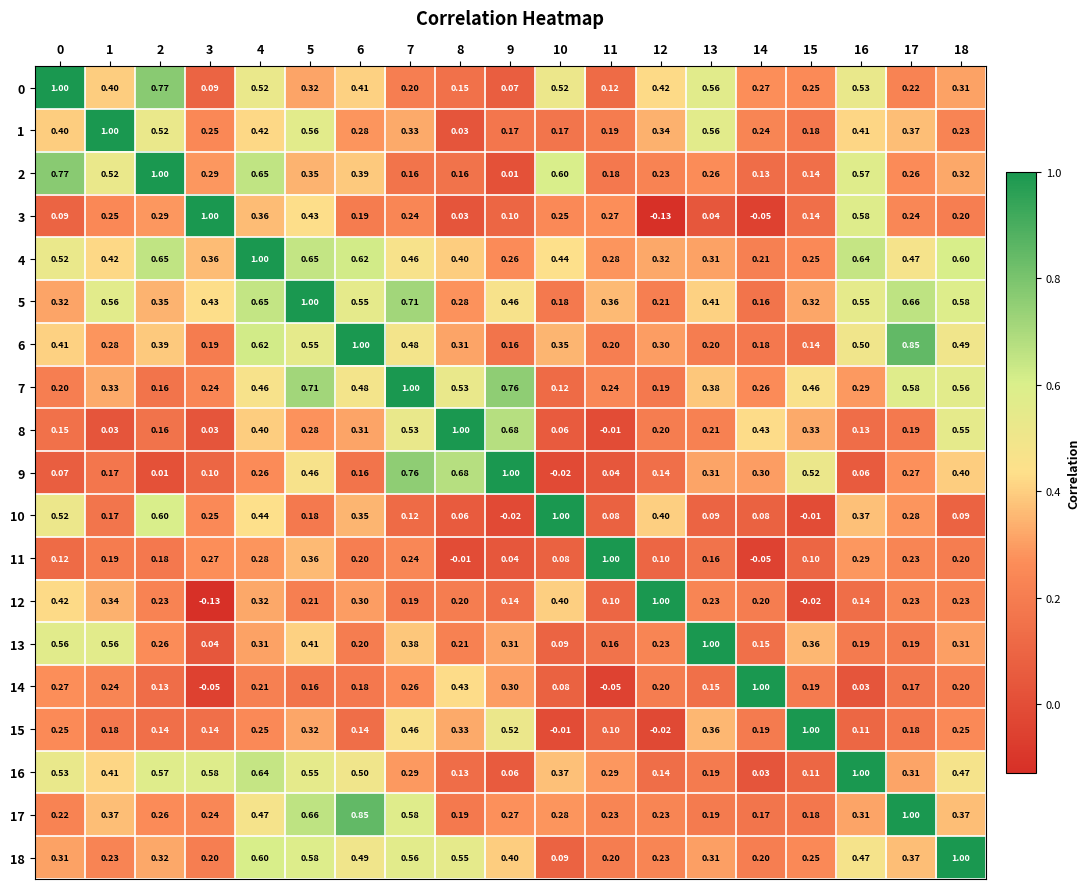

Is the value of 11 at 8 greater than the value of 18 at 9?

No